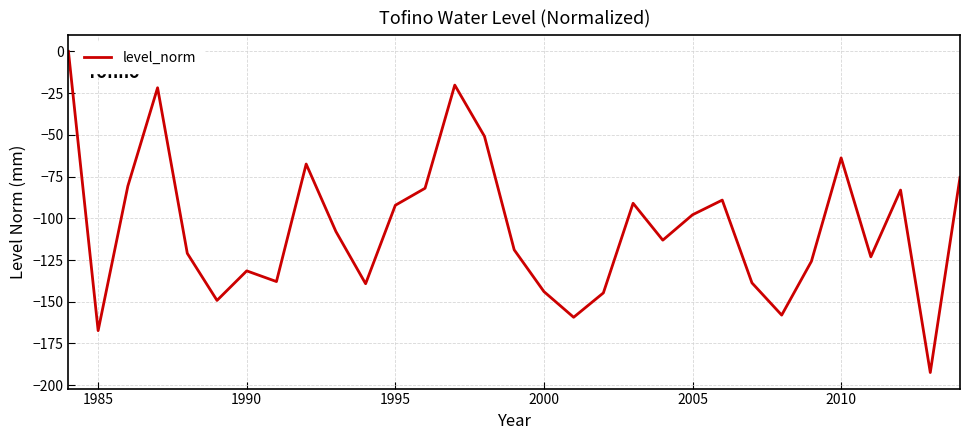

What is the difference between the maximum and minimum values?

192.4